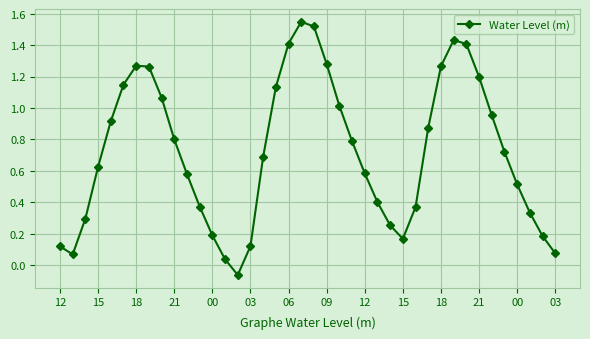

True or false: the data has more than 2 interior local peaks.

True